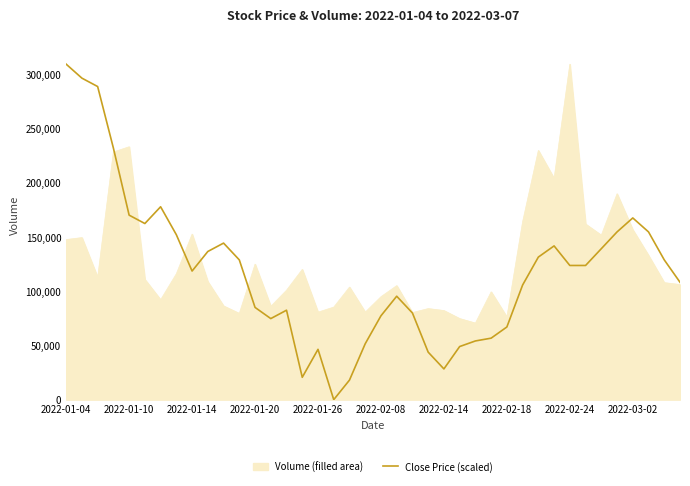

Which series has the widest spread of values?

Close Price (scaled)